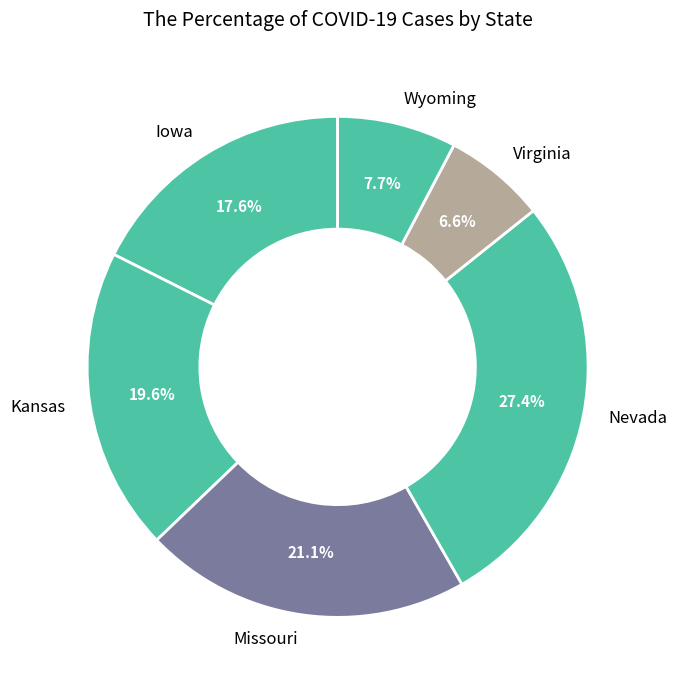

What is the largest slice in the pie chart?

Nevada